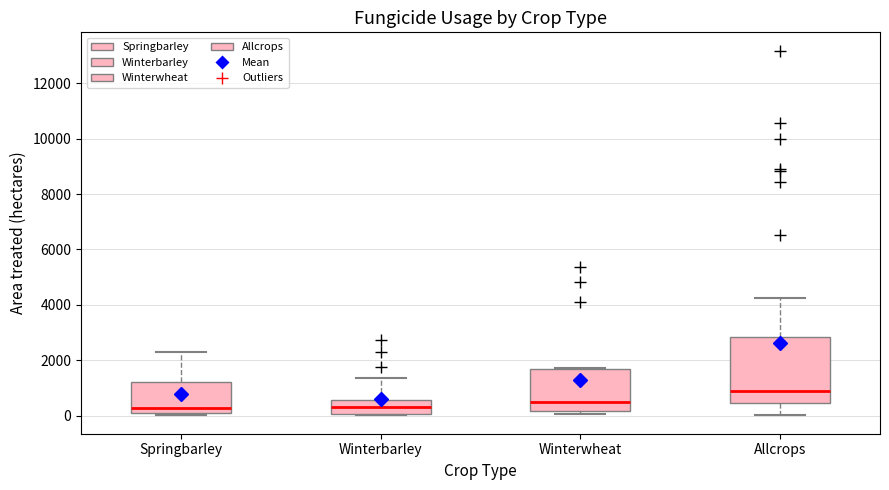

Reading left to right, read every box against the y-axis: the position of its median line, the range the box covers, and the ends of its whiskers. The values are not printed on the chart, so give them approximately, as read against the axis.

Springbarley: median 200 (just above the box's lower edge), box 200 to 1200, whiskers 0 to 2200
Winterbarley: median 400, box 0 to 600, whiskers 0 to 1400
Winterwheat: median 400, box 200 to 1600, whiskers 0 to 1800
Allcrops: median 800, box 400 to 2800, whiskers 0 to 4200